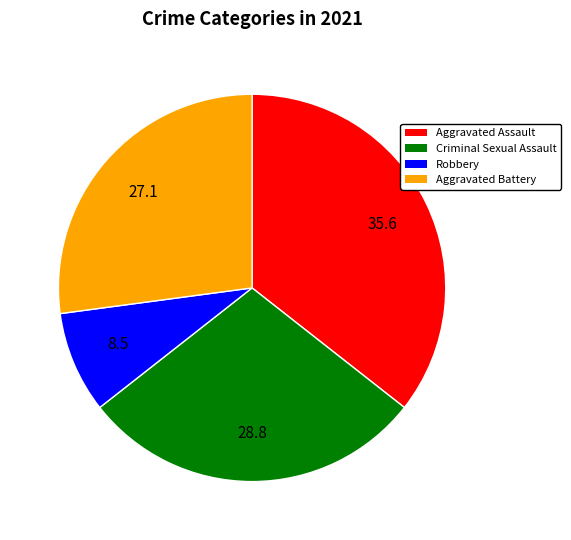

Does any single category account for the majority?

No